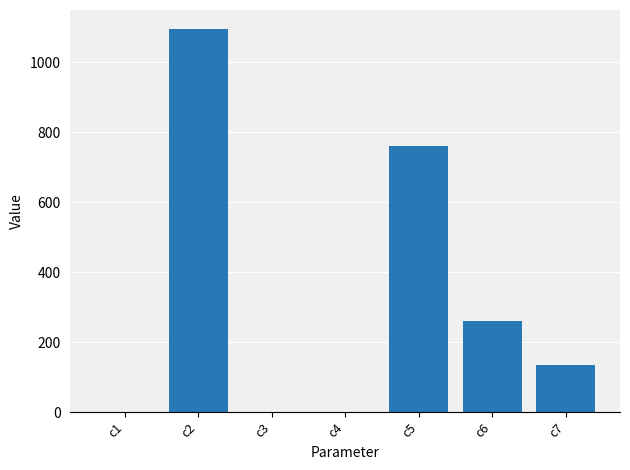

What is the maximum value shown in the chart?

1095.0